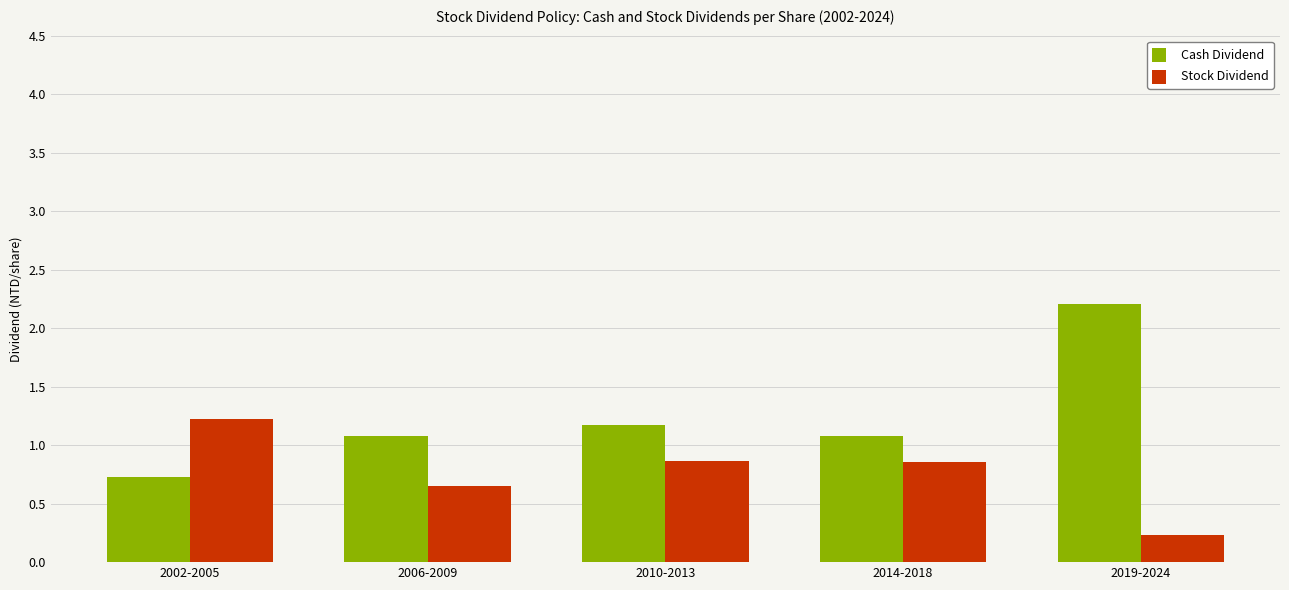

How many categories are shown in the chart?

5